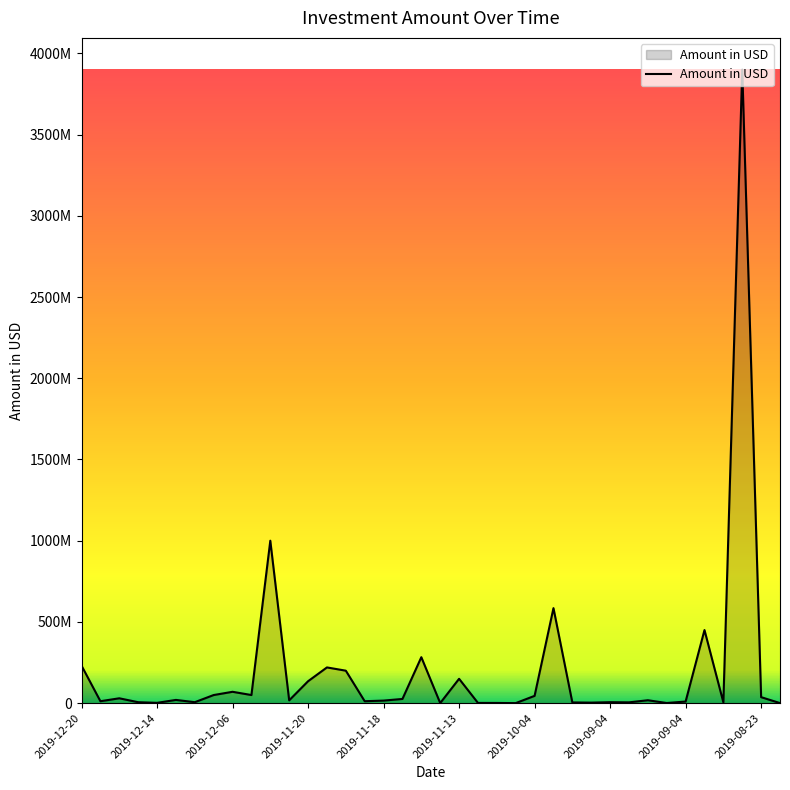

Where is the first local minimum?

2019-12-14